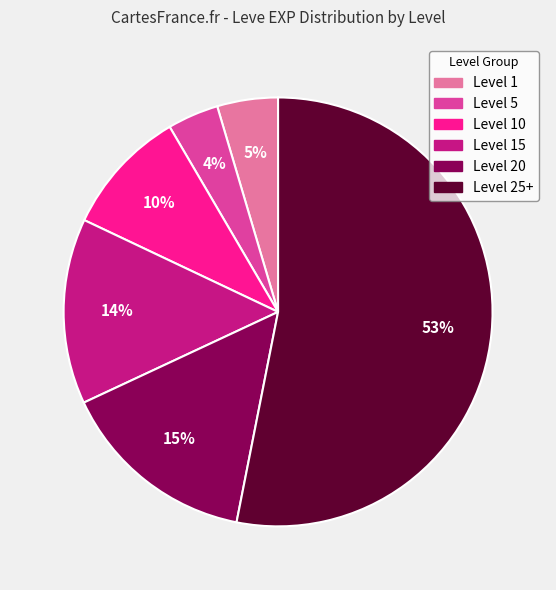

What percentage is the Level 15 slice, to the nearest percent?

14%